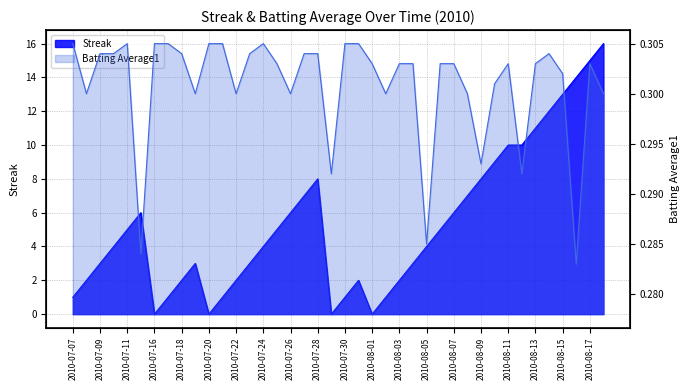

Which series has the widest spread of values?

Streak